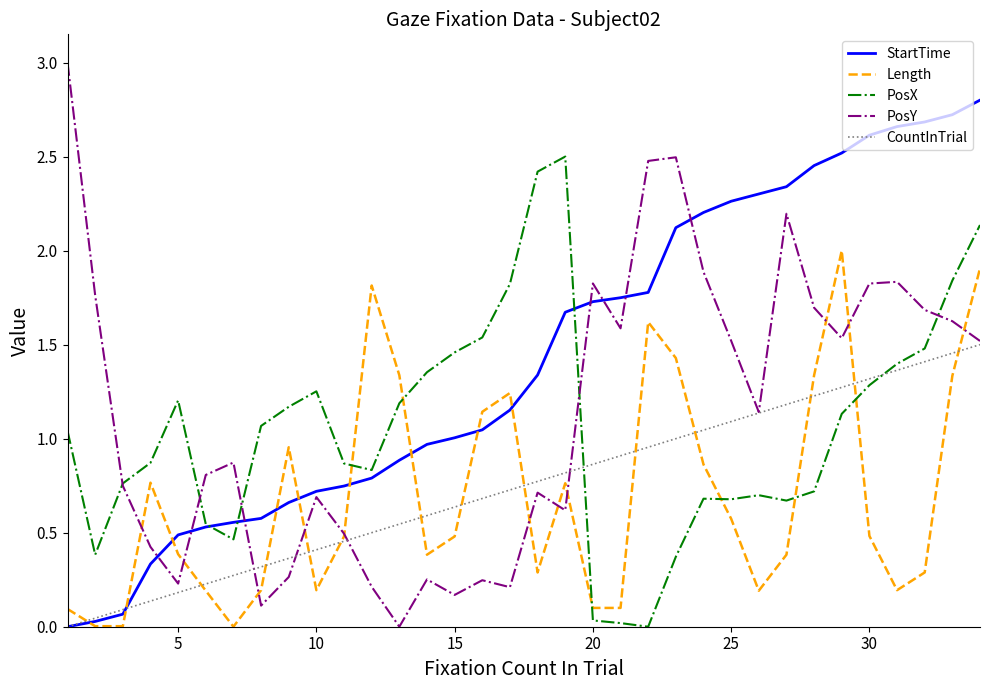

Which series has the largest total across all categories?

StartTime